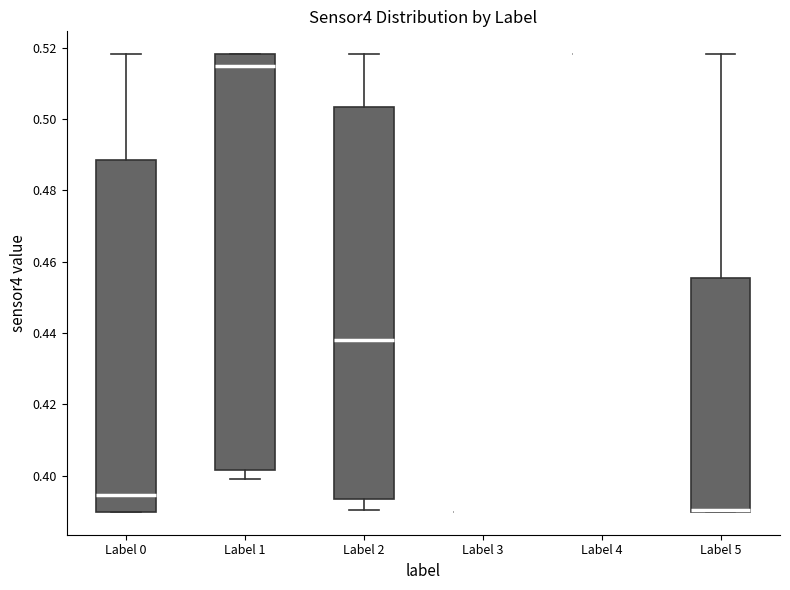

Comparing the boxes themselves (not the whiskers), which one is the tallest?

Label 1